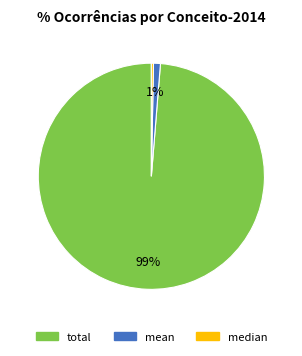

Does mean account for over 50% of the chart?

No